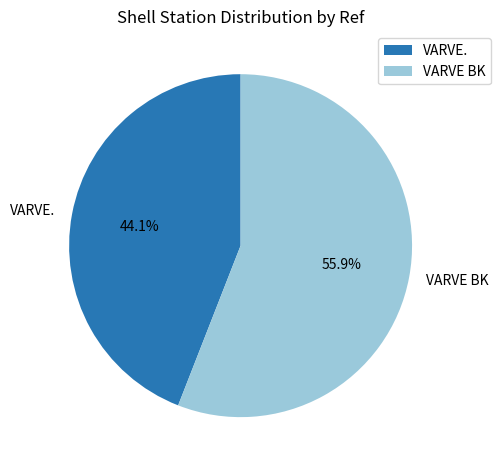

Count the number of slices in the pie.

2